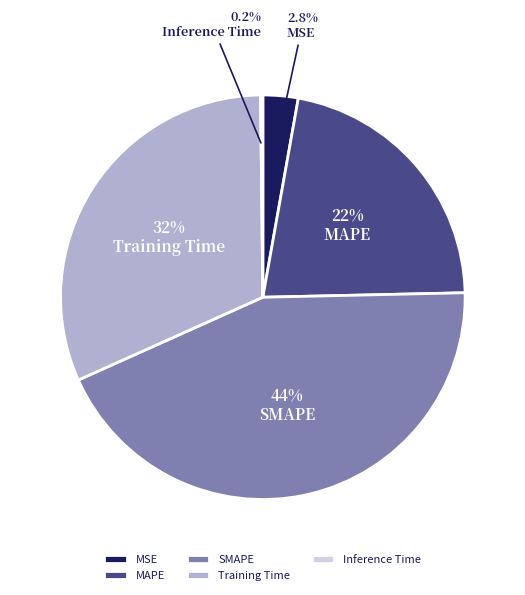

To the nearest percent, what is the combined percentage of MSE and SMAPE?

46%